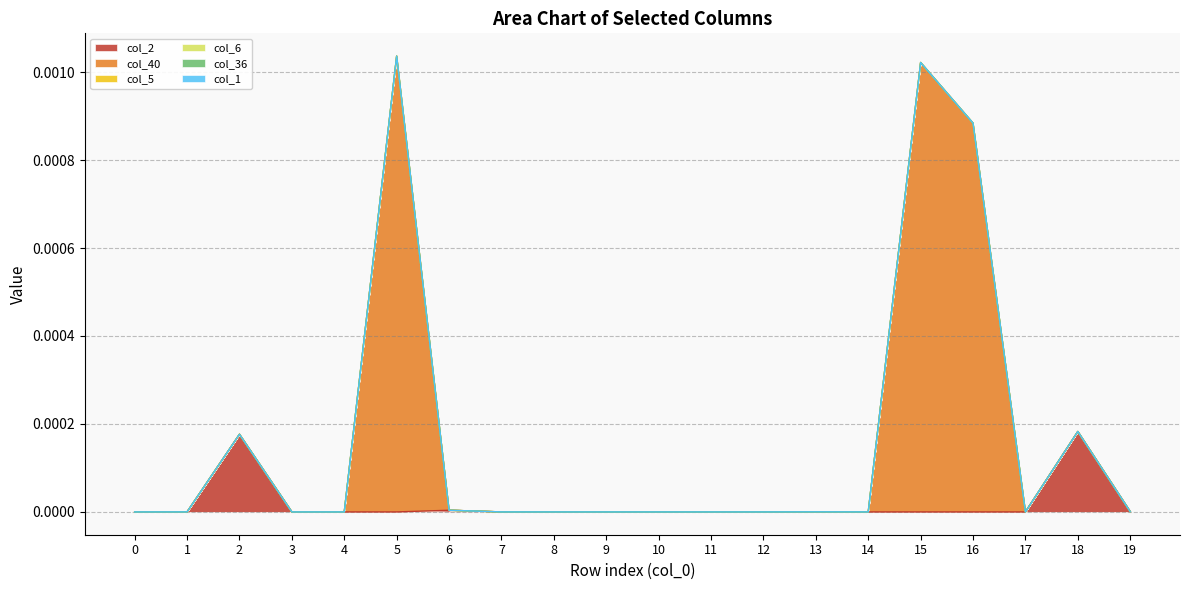

Between 3 and 18, which series saw the biggest shift?

col_2